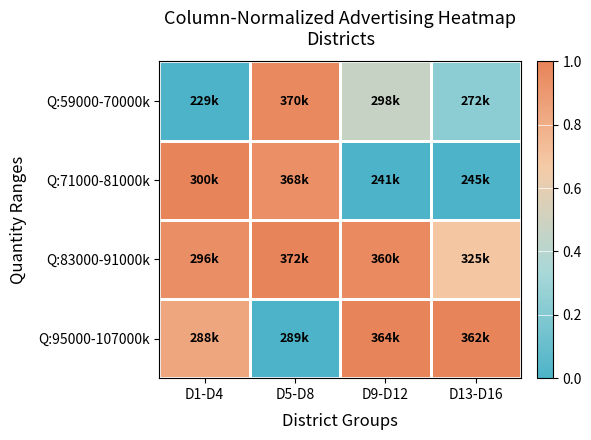

At which category is the sum across all series the highest?

D5-D8